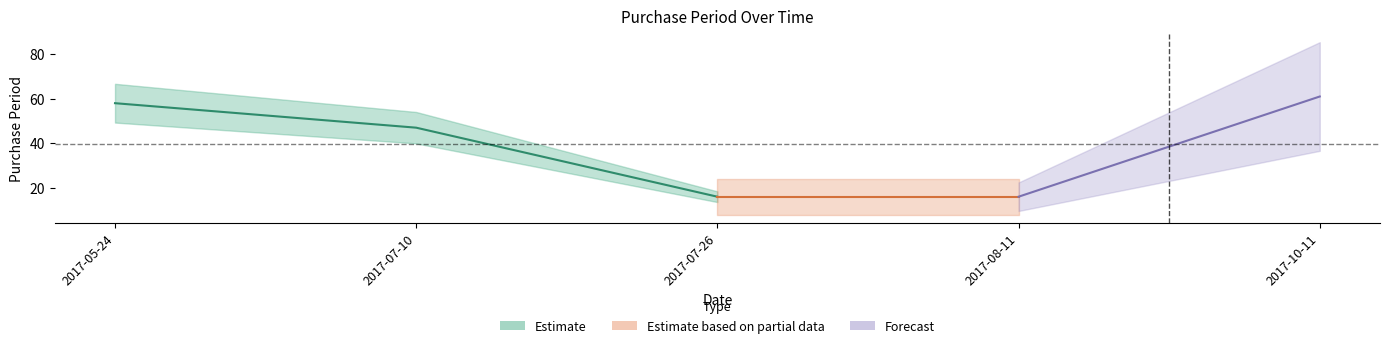

The chart shows a value of 91 at 2017-10-11. True or false?

False